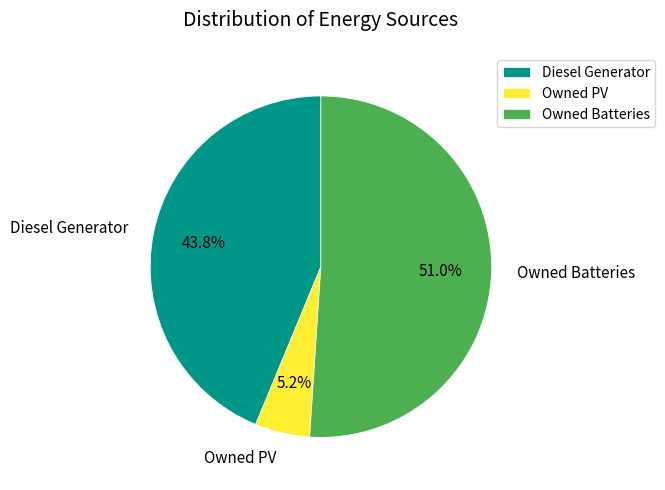

Which slice represents more than half of the pie?

Owned Batteries